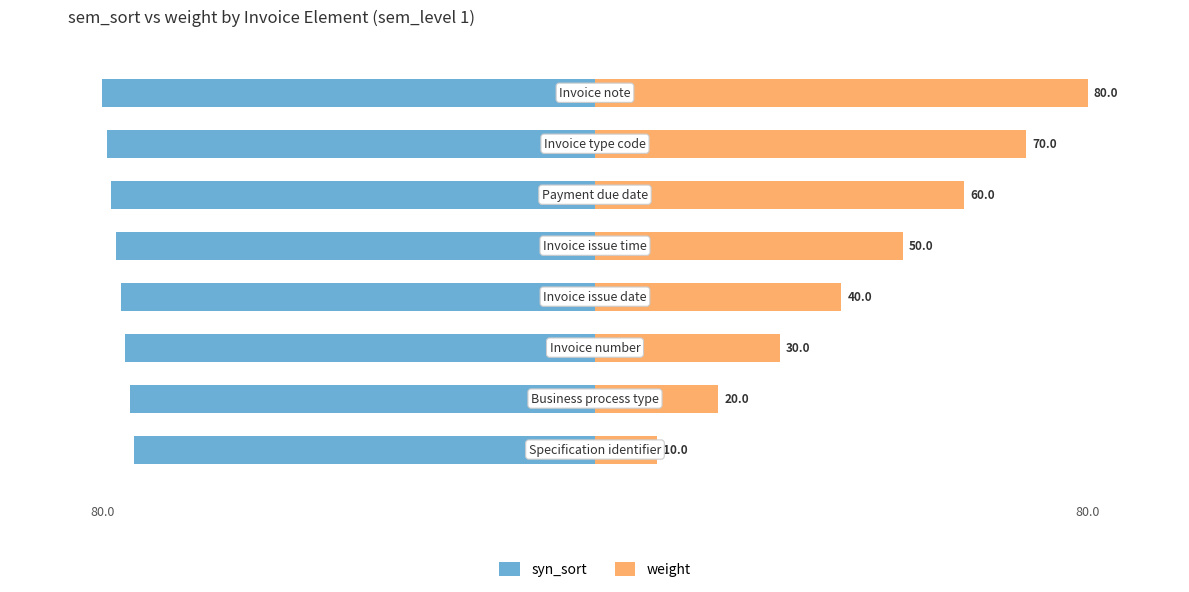

Is it true that weight equals 100.9 at 25?

False